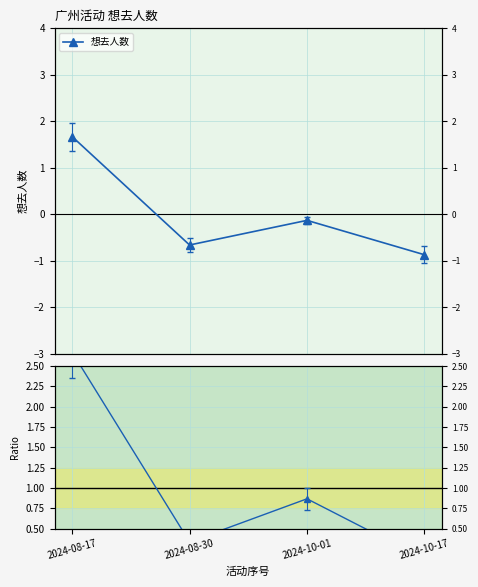

True or false: Ratio and 想去人数 cross at least once.

False